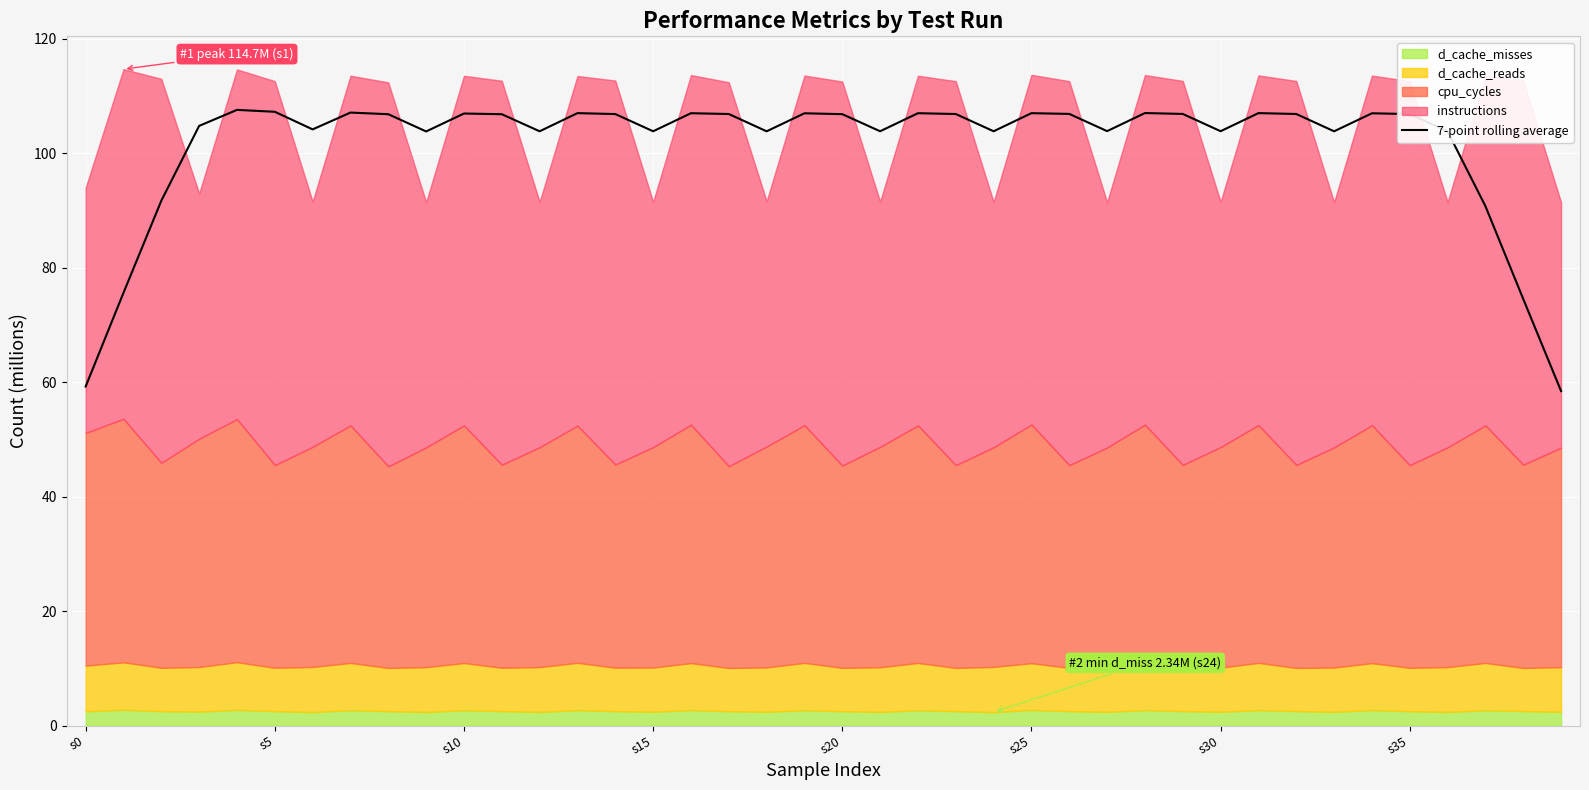

What is the highest value of the 7-point rolling average series?

107.5